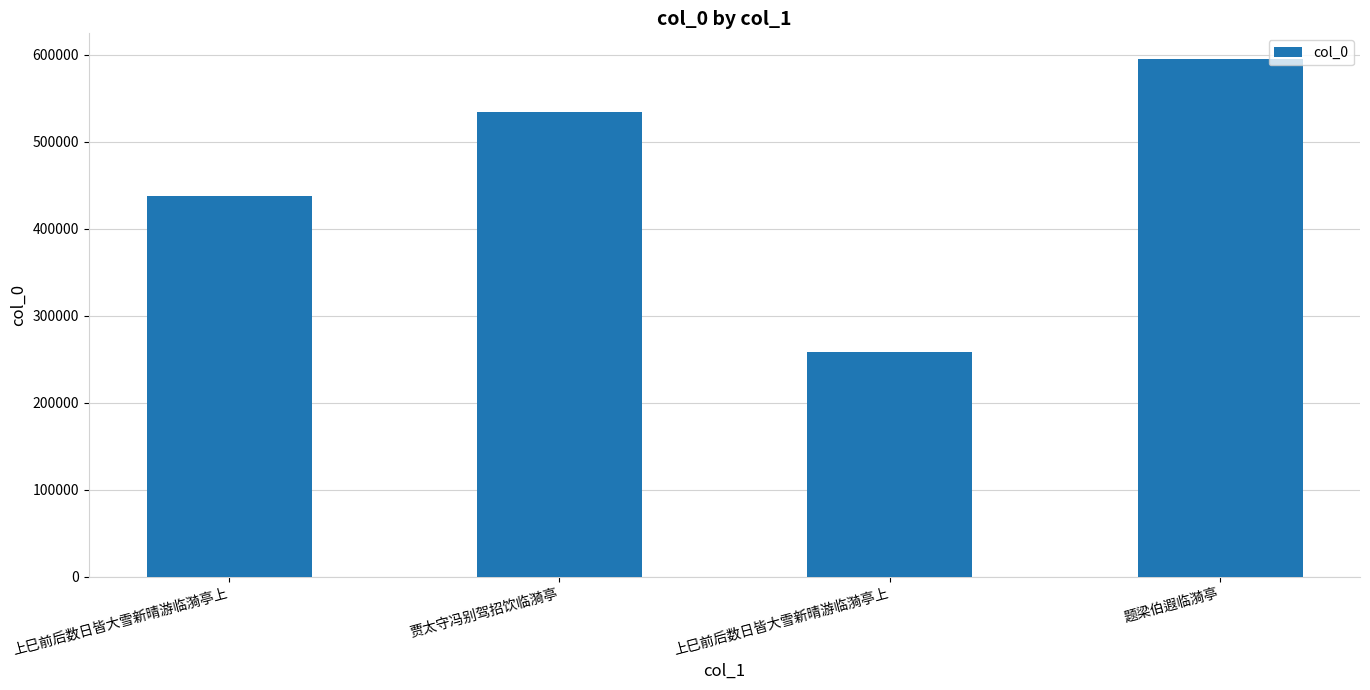

List the labels in order of value, smallest first.

上巳前后数日皆大雪新晴游临漪亭上, 上巳前后数日皆大雪新晴游临漪亭上, 贾太守冯别驾招饮临漪亭, 题梁伯遐临漪亭